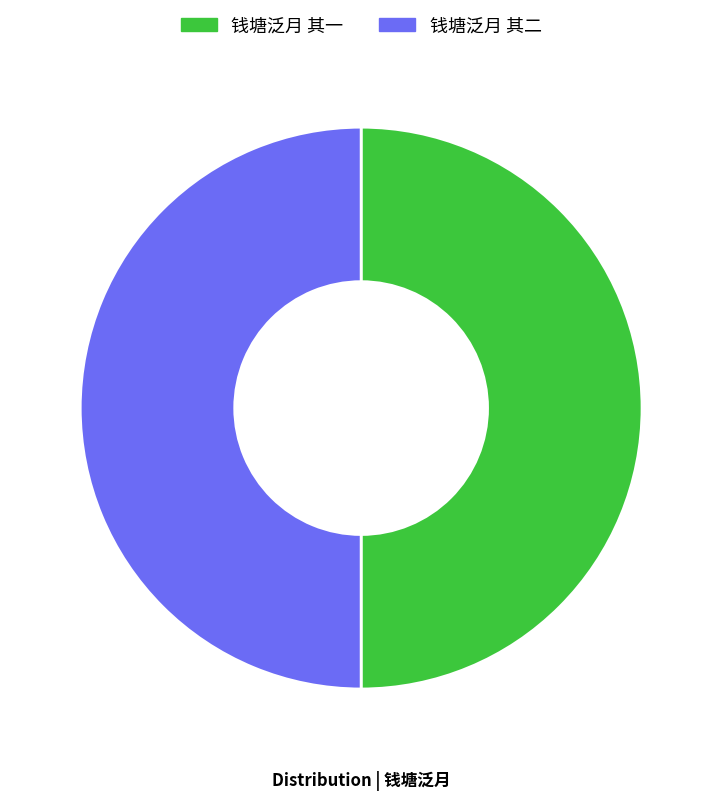

Approximately how many times larger is the value at 钱塘泛月 其一 compared to 钱塘泛月 其二?

1.0